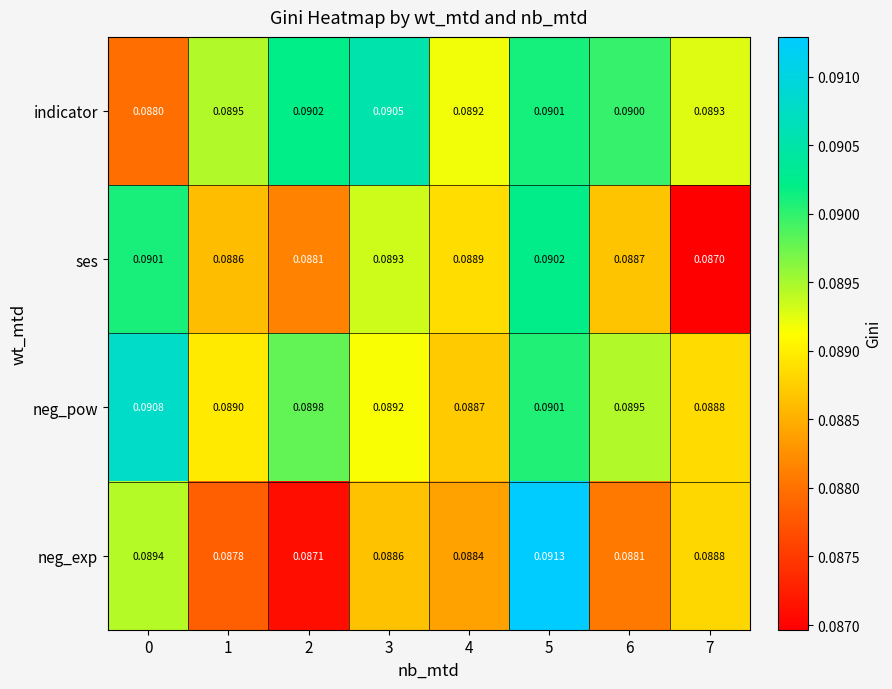

Which series has the largest range (max minus min)?

neg_exp